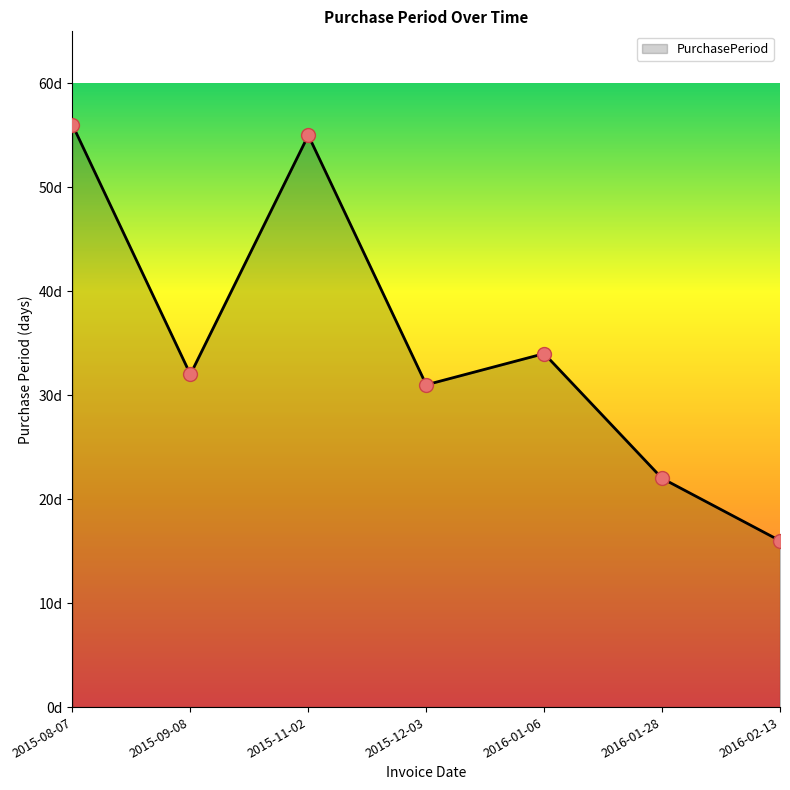

Between 2015-12-03 and 2016-02-13, which is larger?

2015-12-03